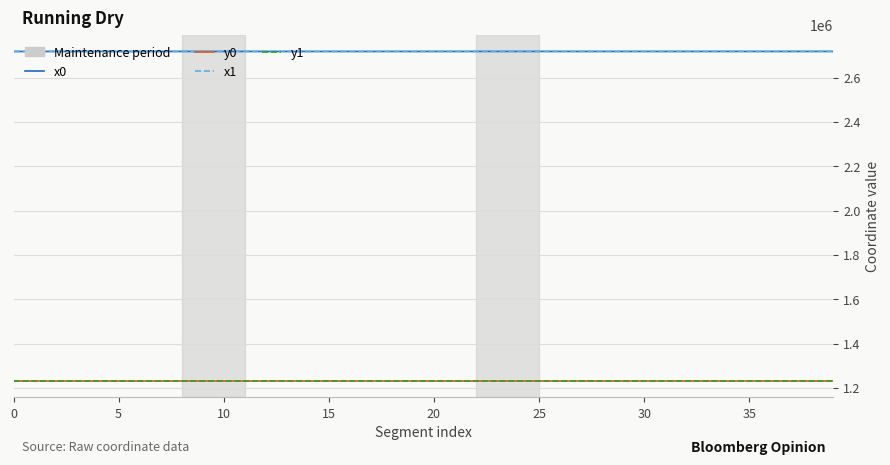

True or false: x0 and y1 intersect in this chart.

False